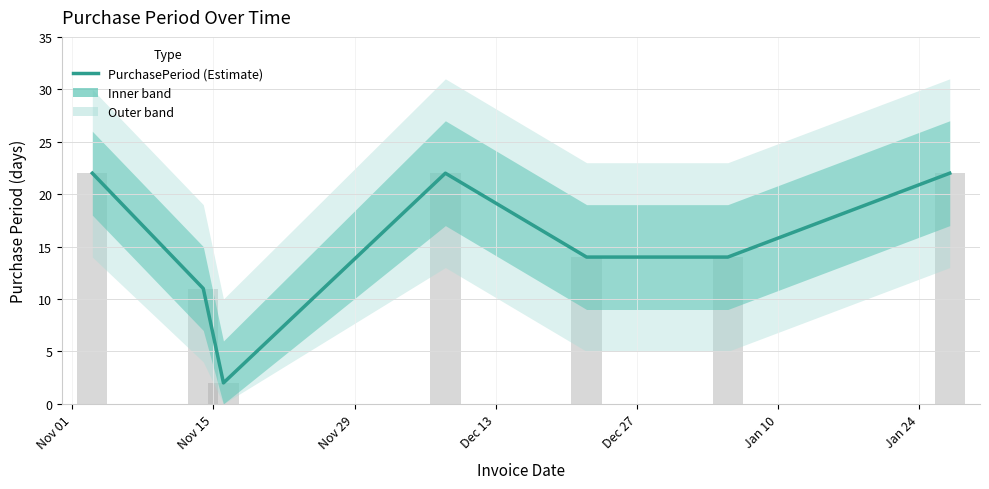

How many categories are shown in the chart?

7